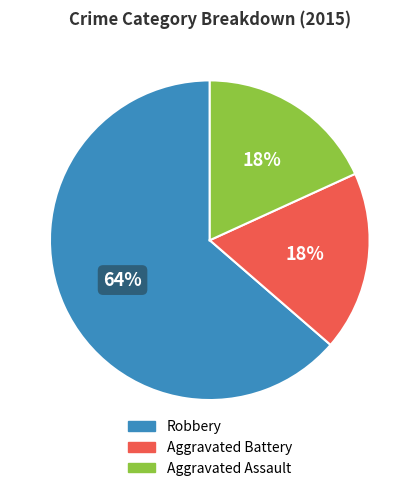

Do Aggravated Battery and Aggravated Assault together represent more than half of the pie?

No